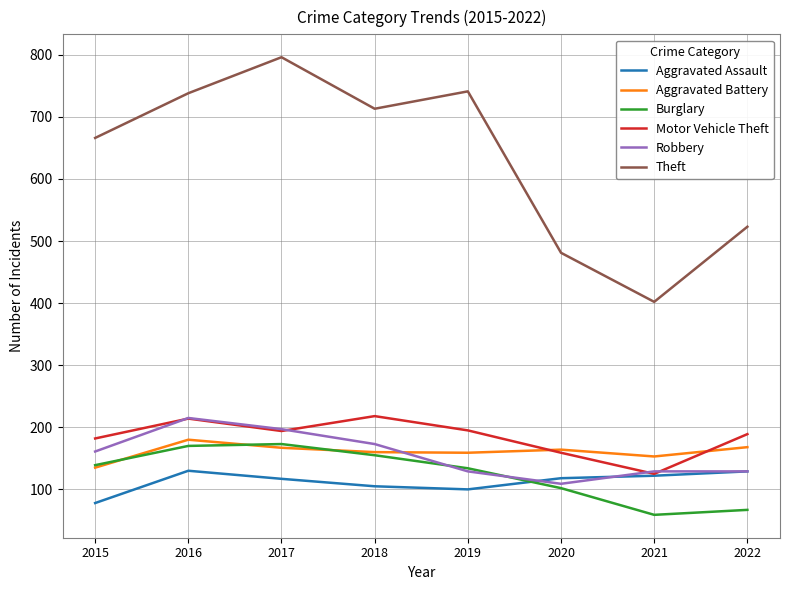

The value of Motor Vehicle Theft at 2020 is 282. True or false?

False